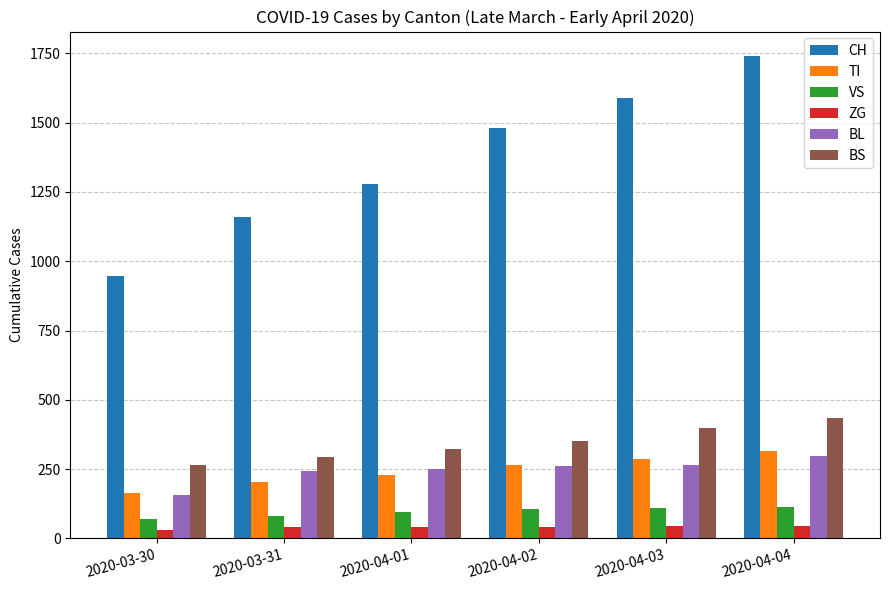

How many groups of bars are there?

6